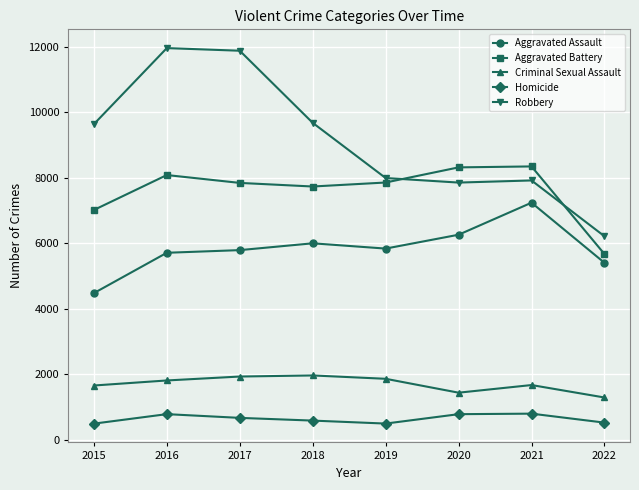

How many lines are shown in the chart?

5